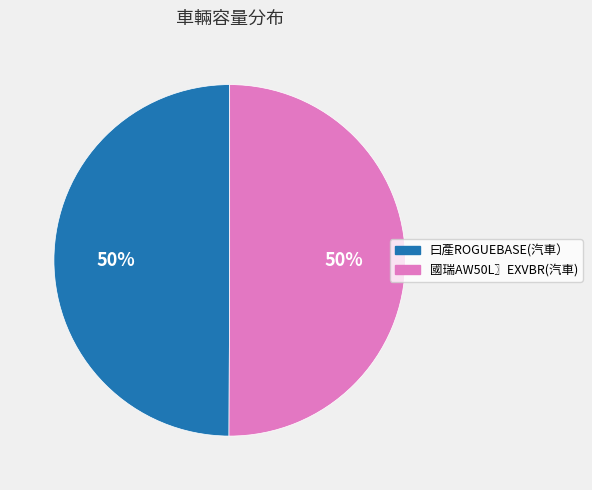

Do 國瑞AW50L〗EXVBR(汽車) and 曰產ROGUEBASE(汽車） together represent more than half of the pie?

Yes